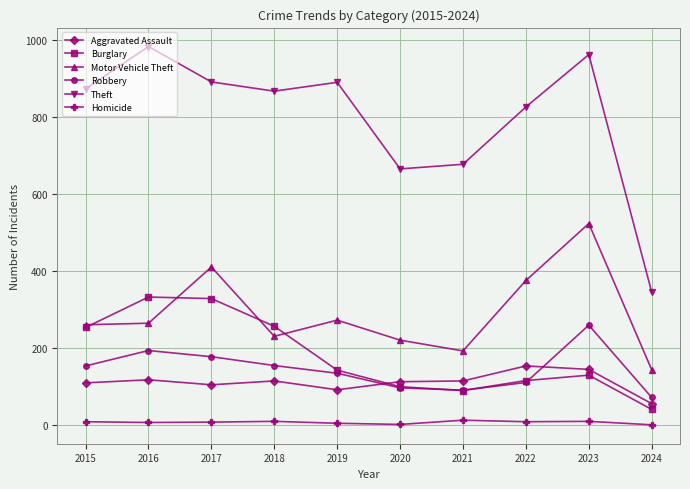

Read the Robbery value at 2019.

135